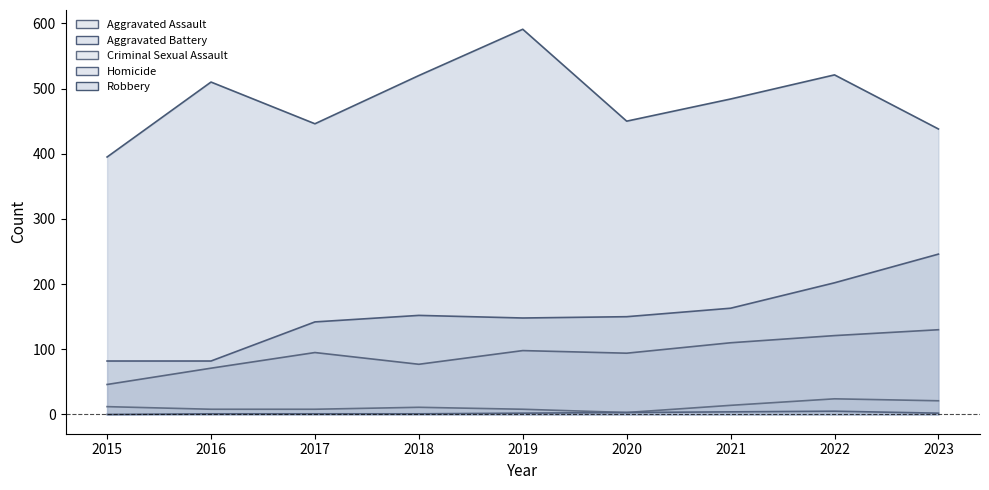

At how many categories does at least one series exceed 577?

1